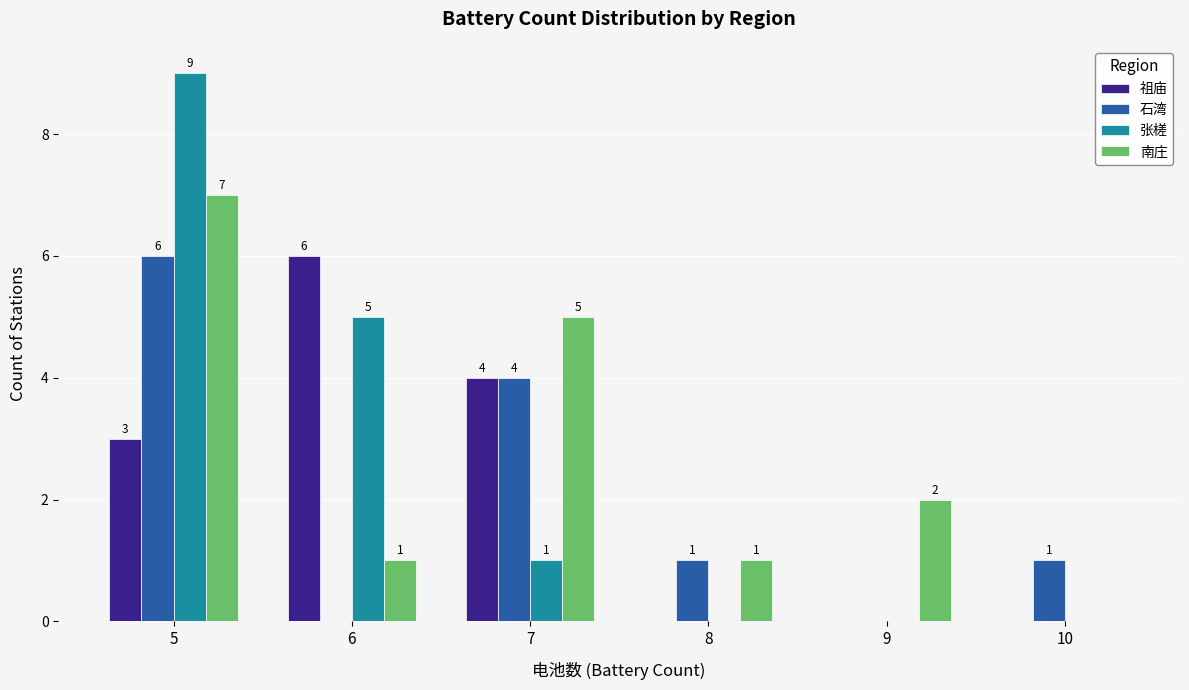

At which category is the sum across all series the highest?

5